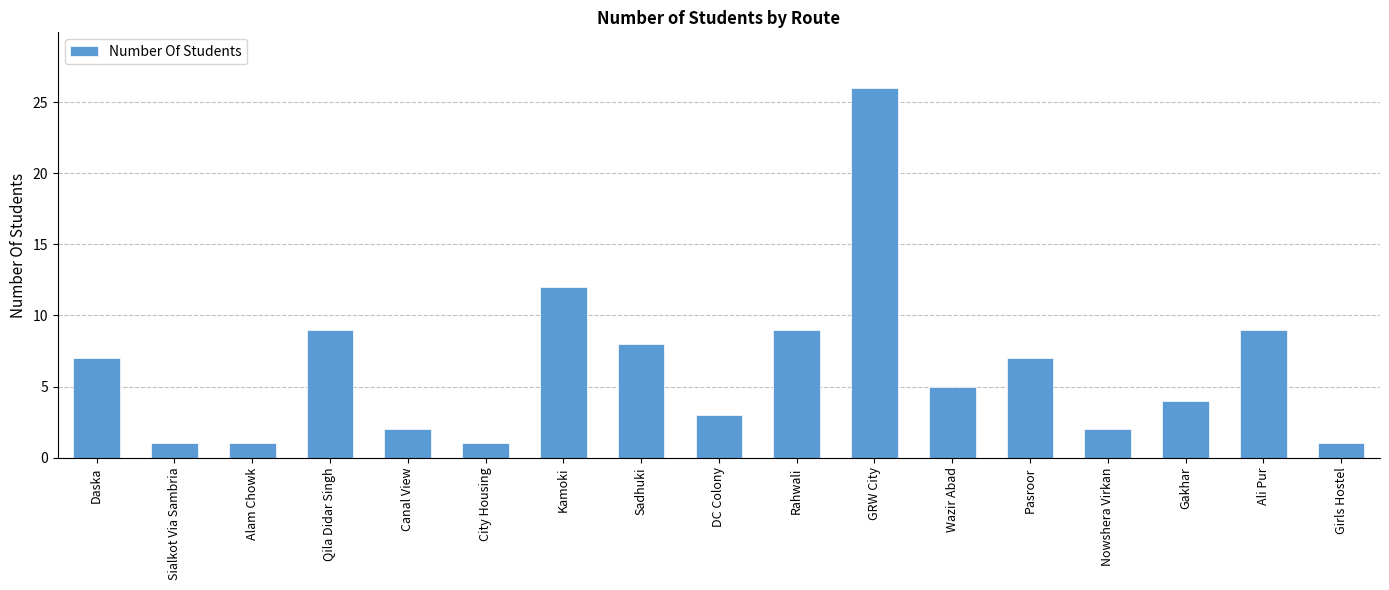

What is the change in value from Kamoki to Ali Pur?

-3